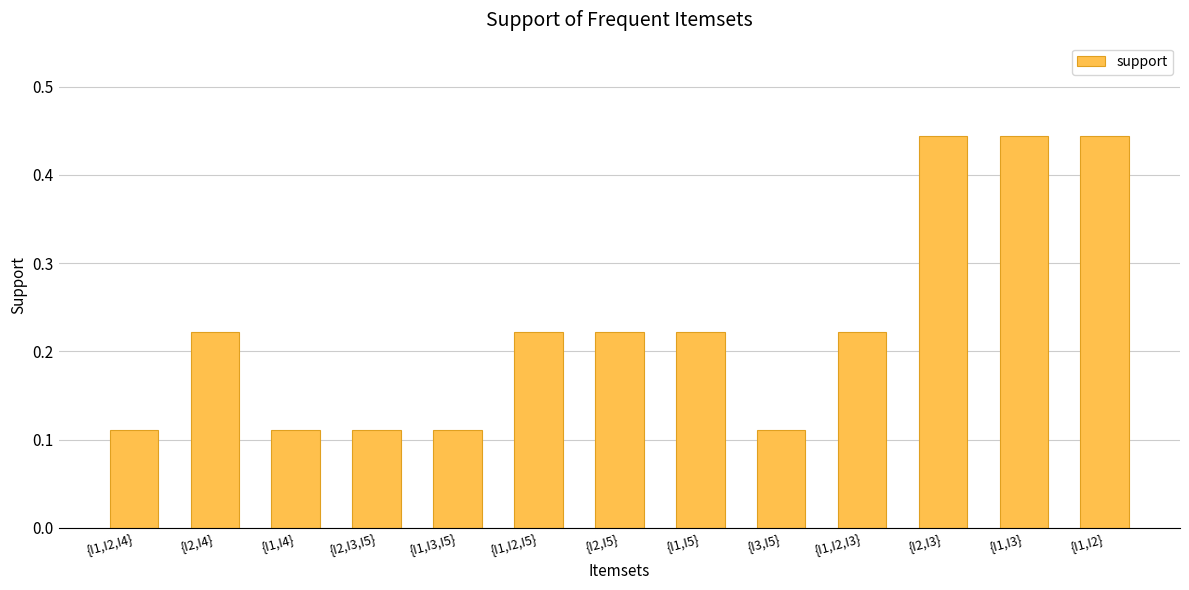

What position from the right is {I1,I3,I5}?

9